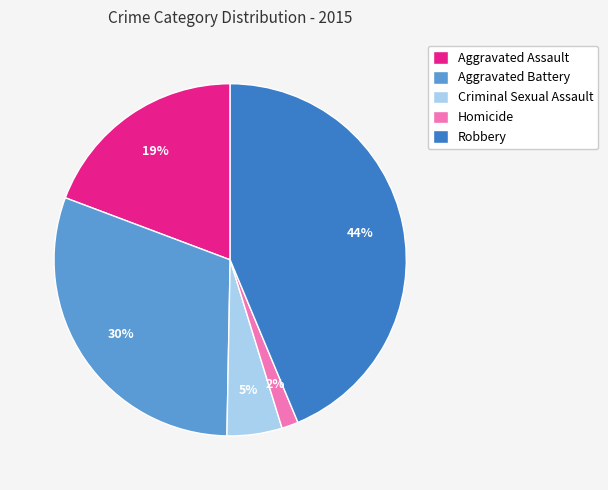

Count the number of slices in the pie.

5